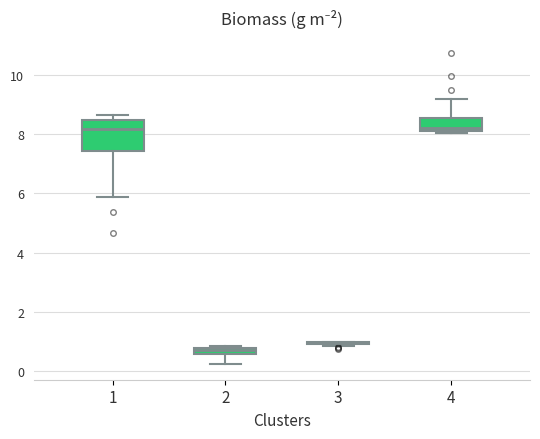

Where is the upper edge of the box at x = 2 on the y-axis? The values are not printed on the chart, so give them approximately, as read against the axis.

0.8